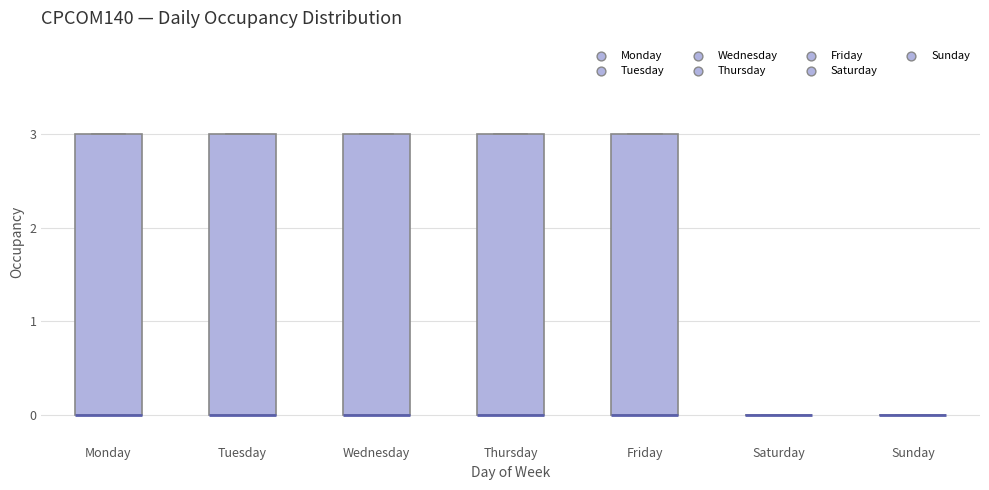

Reading left to right, read every box against the y-axis: the position of its median line, the range the box covers, and the ends of its whiskers. The values are not printed on the chart, so give them approximately, as read against the axis.

Monday: median 0 (drawn on the box's lower edge), box 0 to 3, whiskers 0 to 3
Tuesday: median 0 (drawn on the box's lower edge), box 0 to 3, whiskers 0 to 3
Wednesday: median 0 (drawn on the box's lower edge), box 0 to 3, whiskers 0 to 3
Thursday: median 0 (drawn on the box's lower edge), box 0 to 3, whiskers 0 to 3
Friday: median 0 (drawn on the box's lower edge), box 0 to 3, whiskers 0 to 3
Saturday: box collapsed to a line at 0, whiskers 0 to 0
Sunday: box collapsed to a line at 0, whiskers 0 to 0